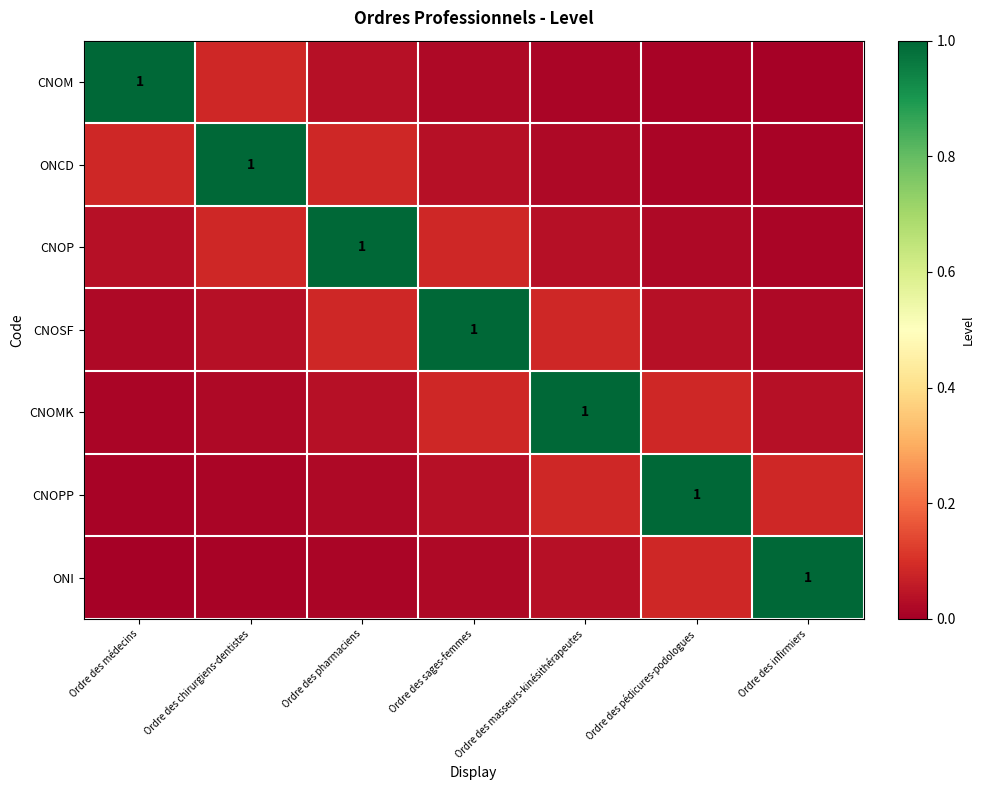

At how many categories does at least one series exceed 0?

7